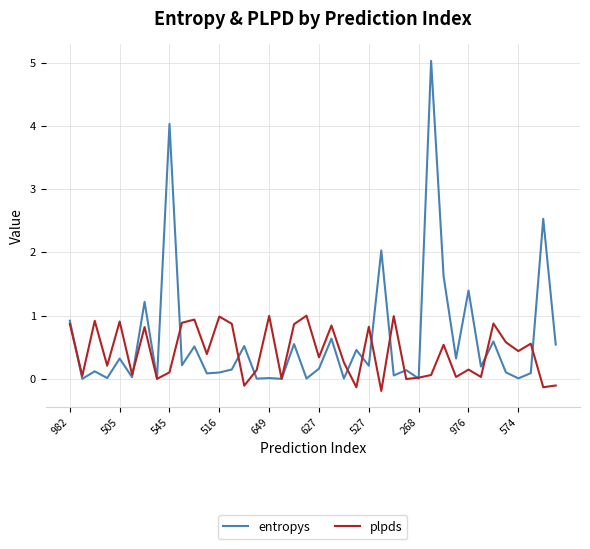

What is the maximum value shown in the chart?

5.0